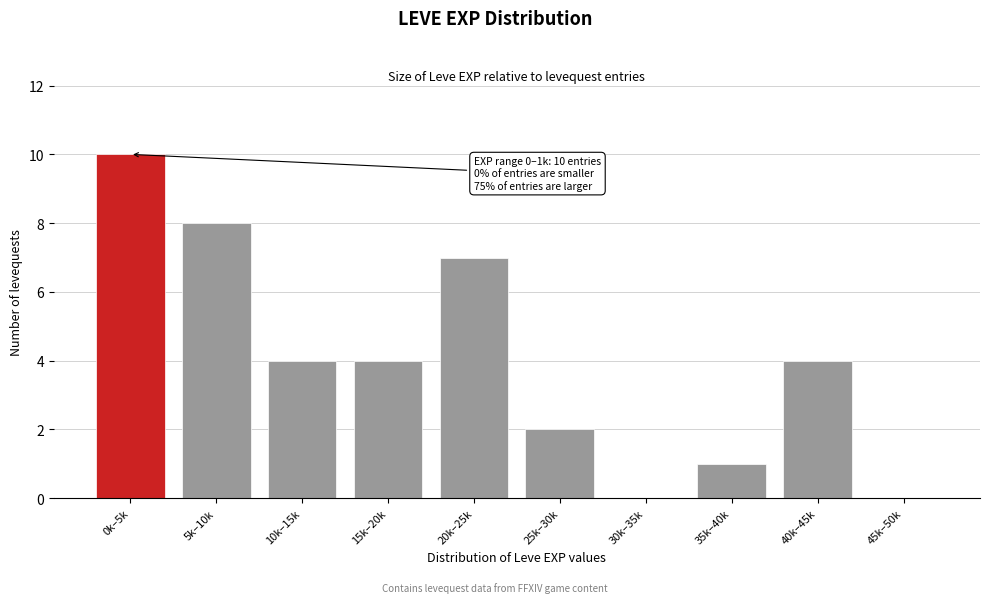

Reading right to left, what are all the values shown in this chart?

45k–50k=0	40k–45k=4	35k–40k=1	30k–35k=0	25k–30k=2	20k–25k=7	15k–20k=4	10k–15k=4	5k–10k=8	0k–5k=10